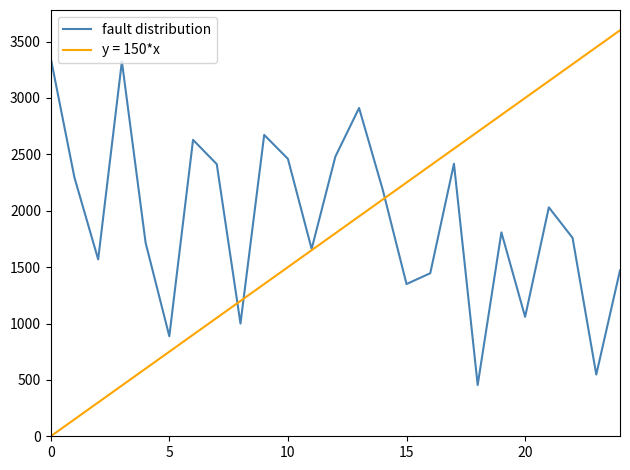

List the series in order of their peak value, highest first.

y = 150*x, fault distribution